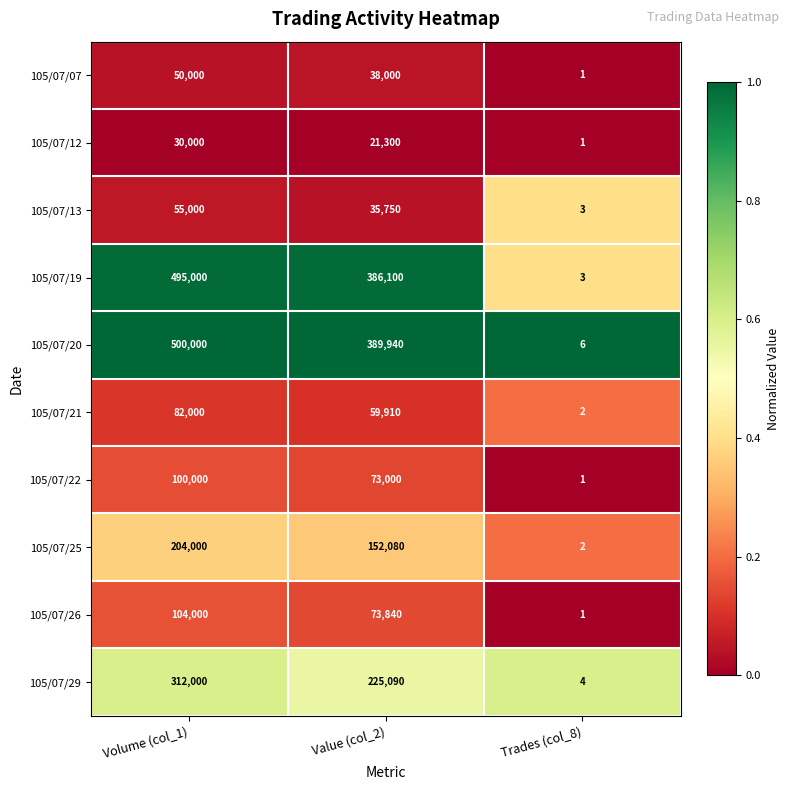

Which category has the highest value across all series?

Volume (col_1)